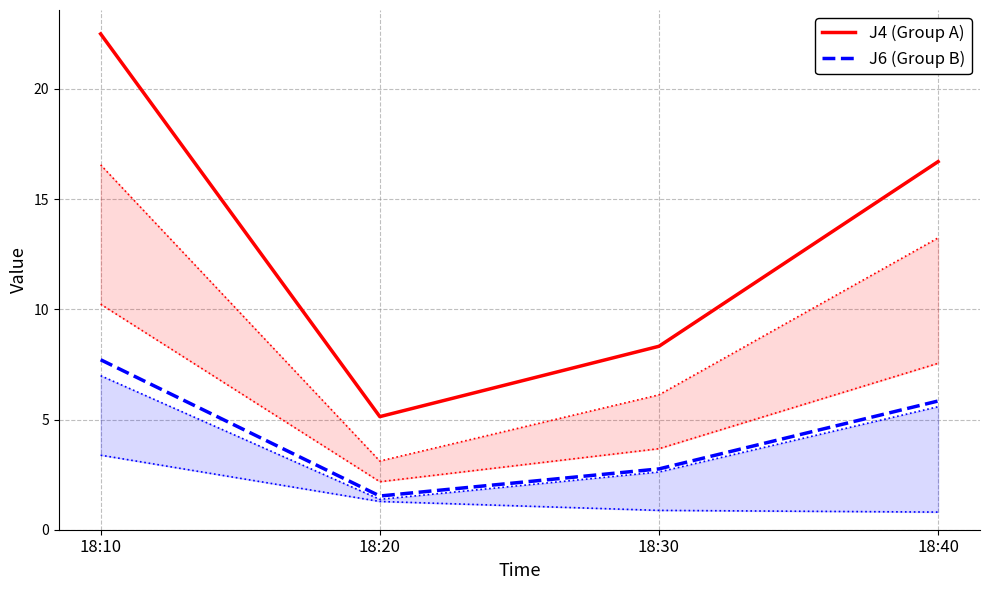

At which category is the sum across all series the highest?

18:10